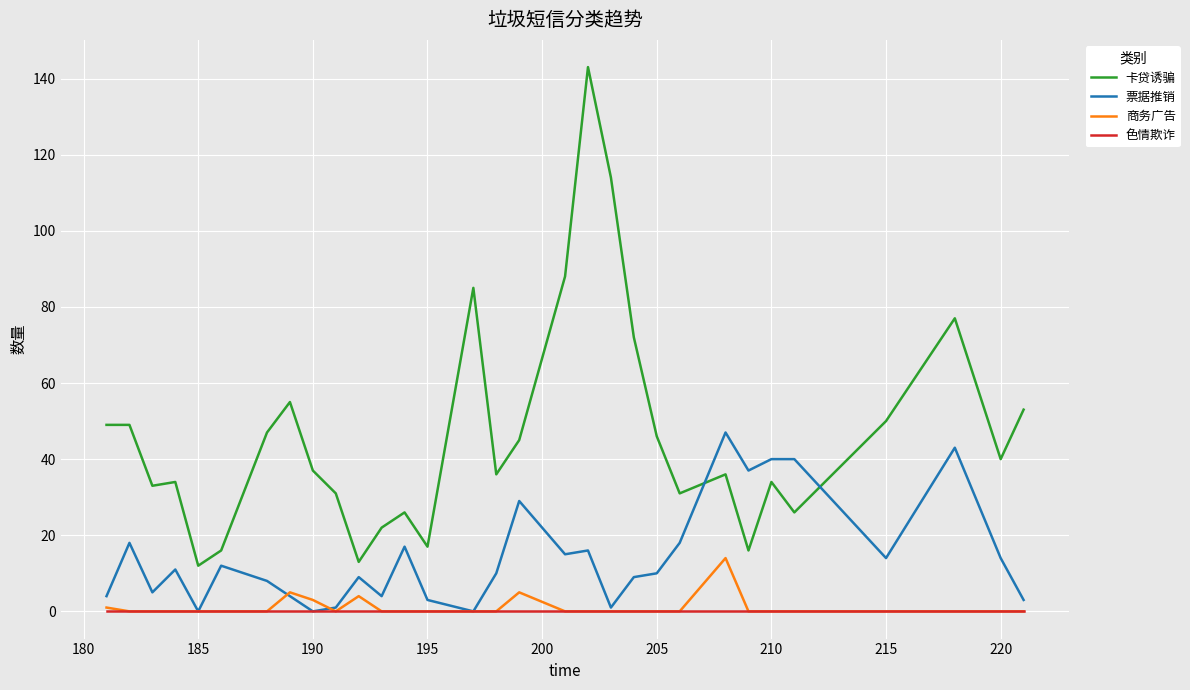

Count the number of data series in this chart.

4